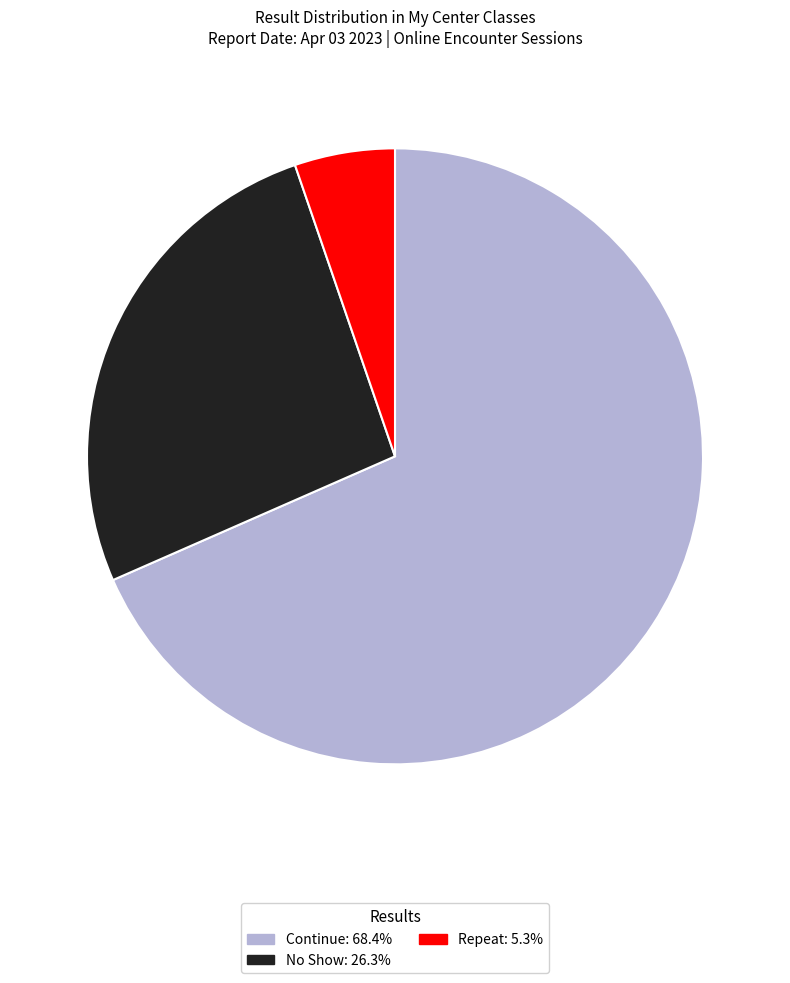

How many slices are in this pie chart?

3